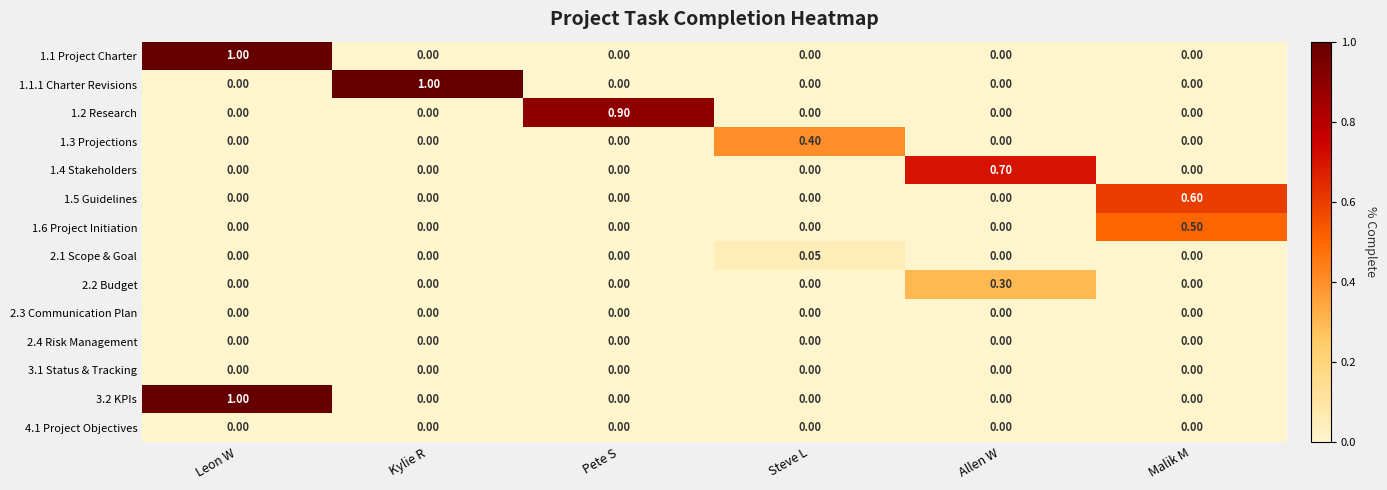

Which category has the highest value in the 1.6 Project Initiation series?

Malik M